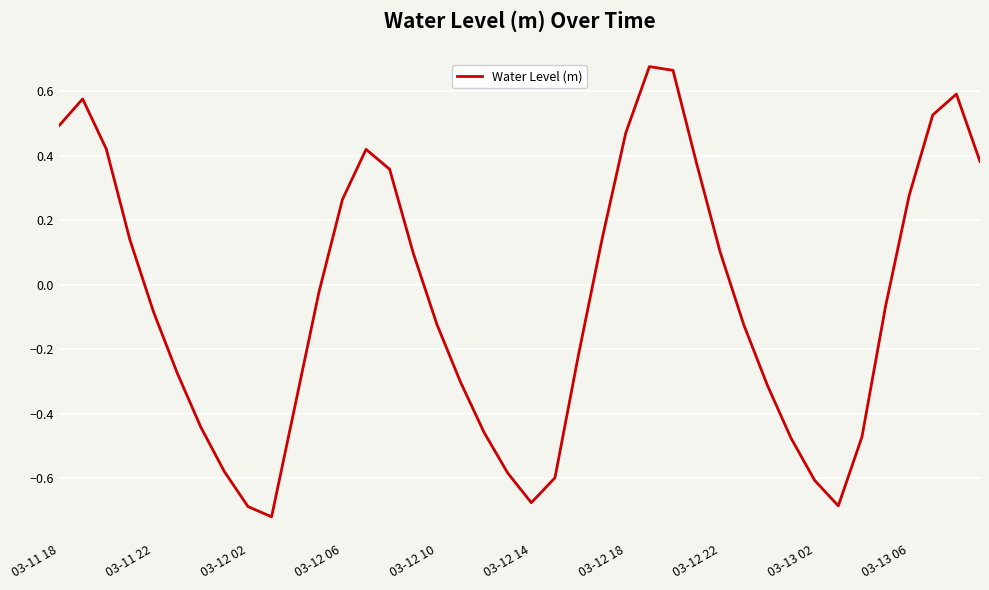

What is the sum of all values?

-1.9